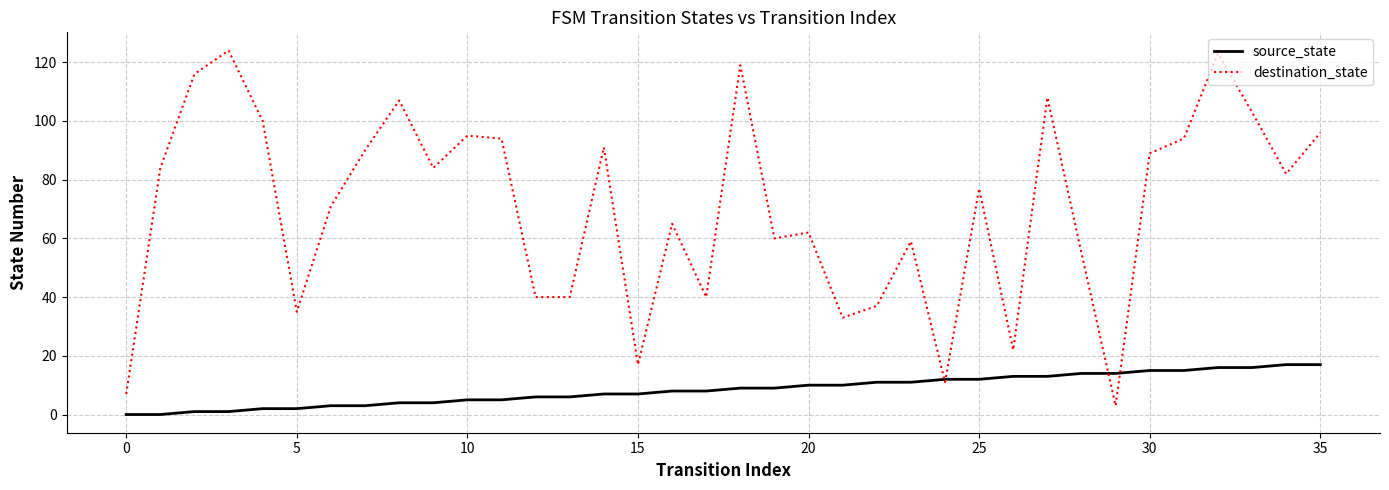

What is the maximum value shown in the chart?

124